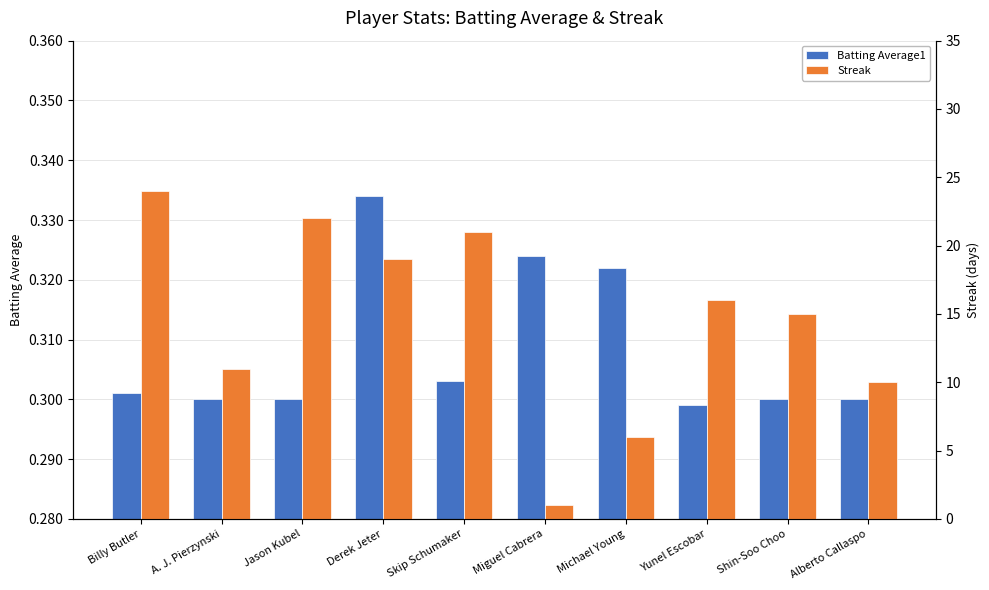

What position from the right is Skip Schumaker?

6